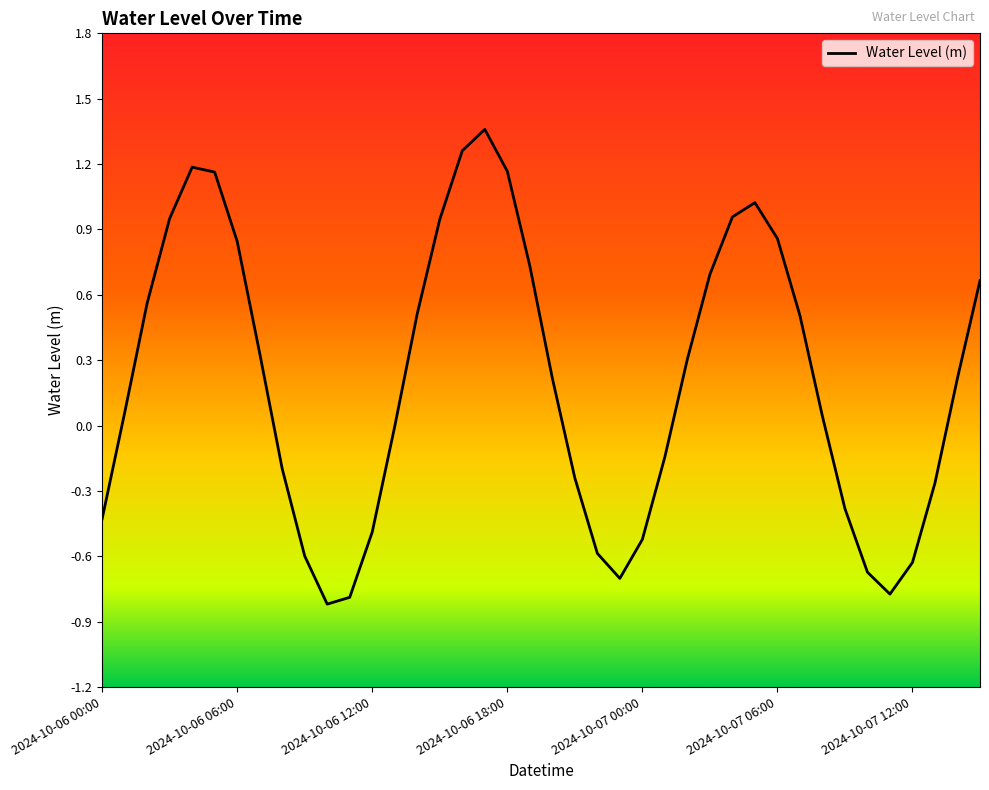

True or false: there are more than 1 points higher than both neighbors.

True